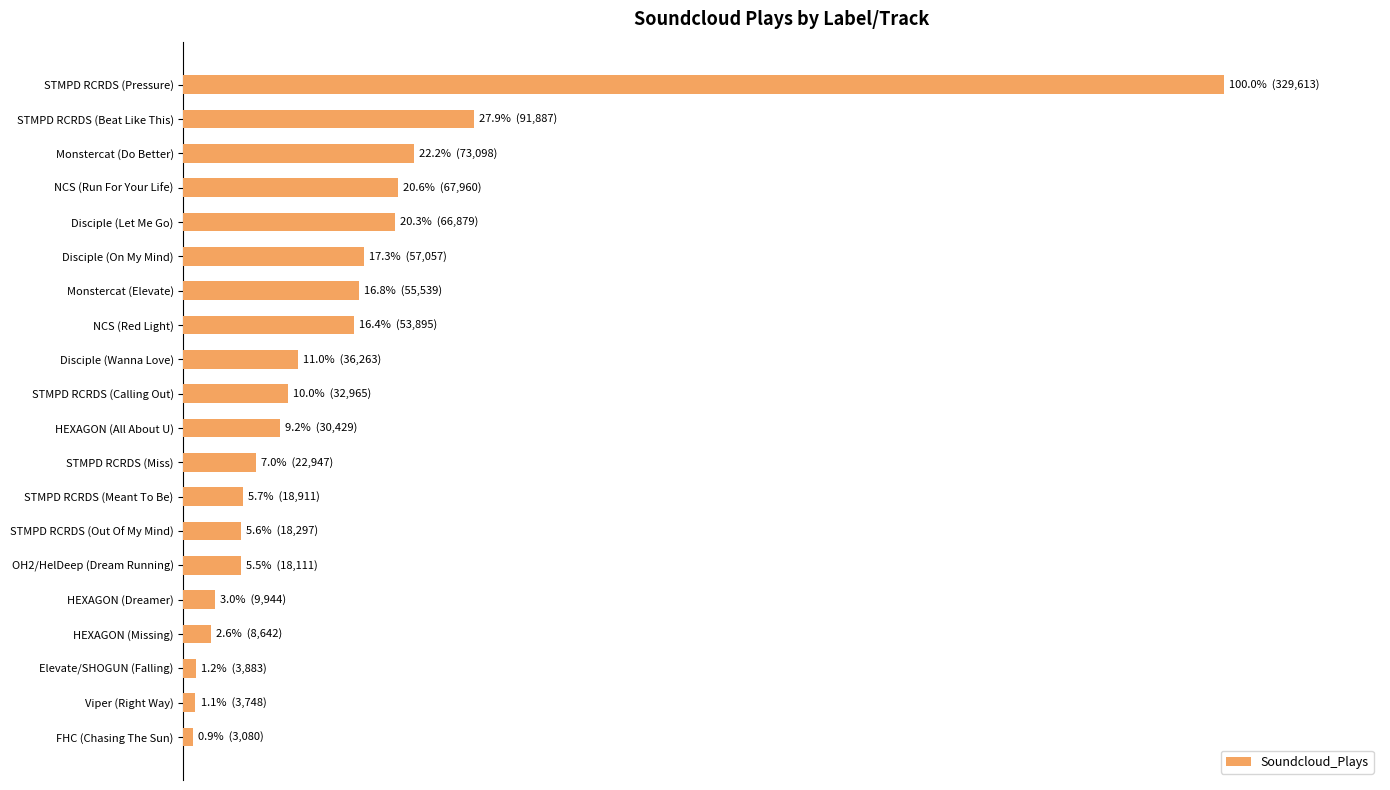

Are the bars horizontal?

Yes